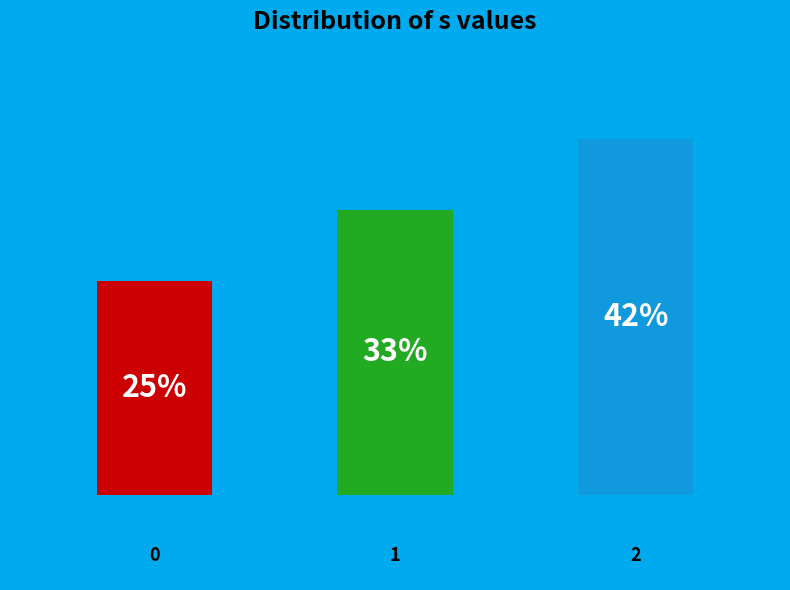

Is 0 the majority of the pie?

No